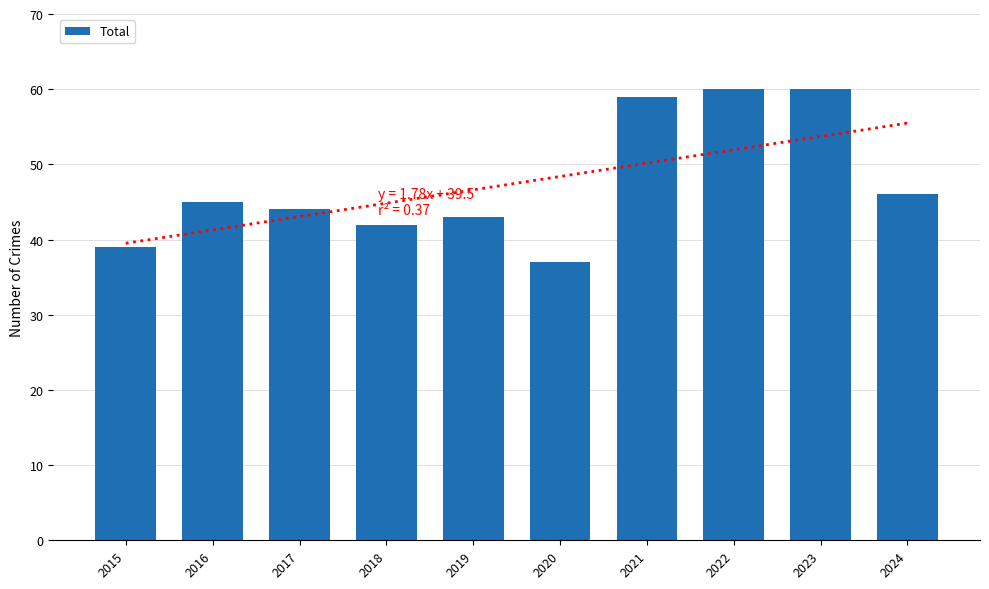

What is the value of the 10th bar from the left?

46